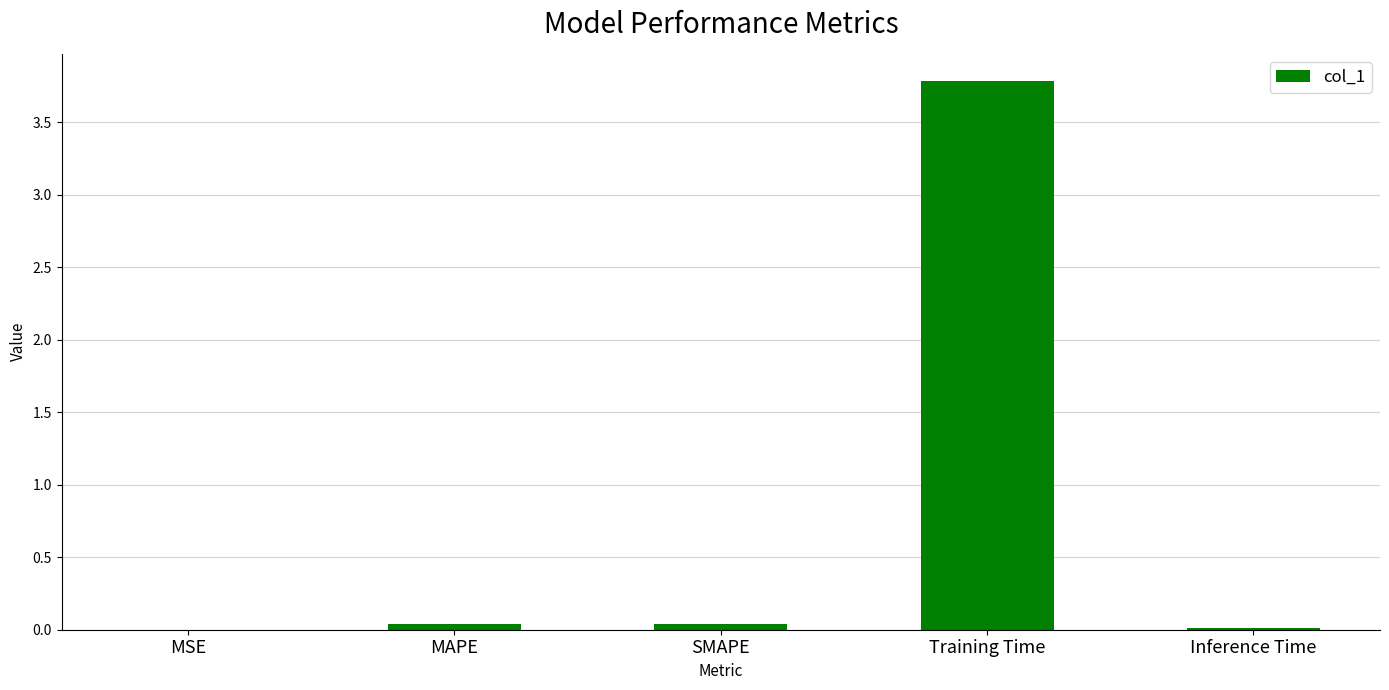

Which has a higher value, MAPE or Training Time?

Training Time